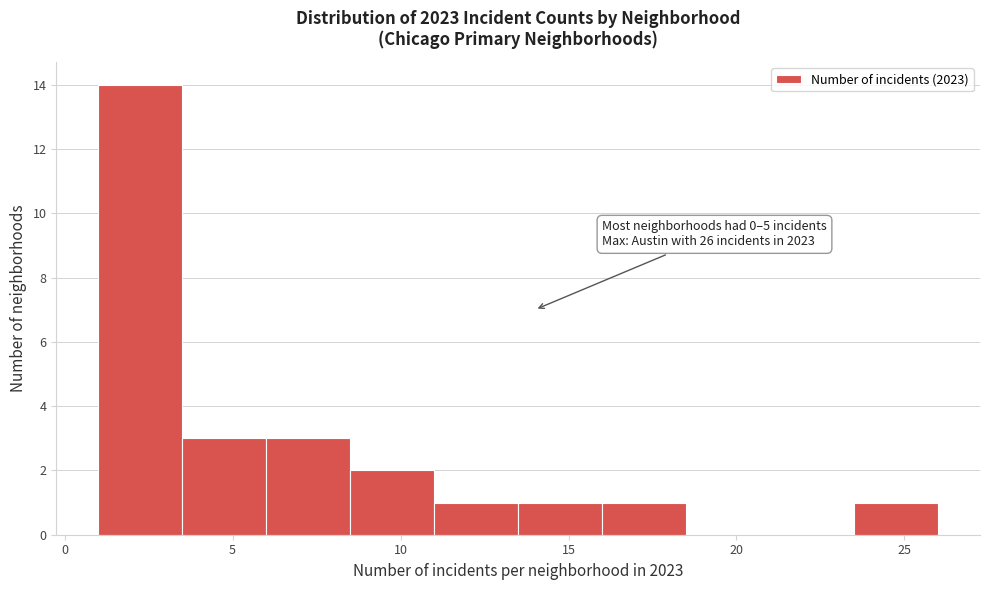

Over which range of the x-axis is the bar tallest?

1.0 to 3.5